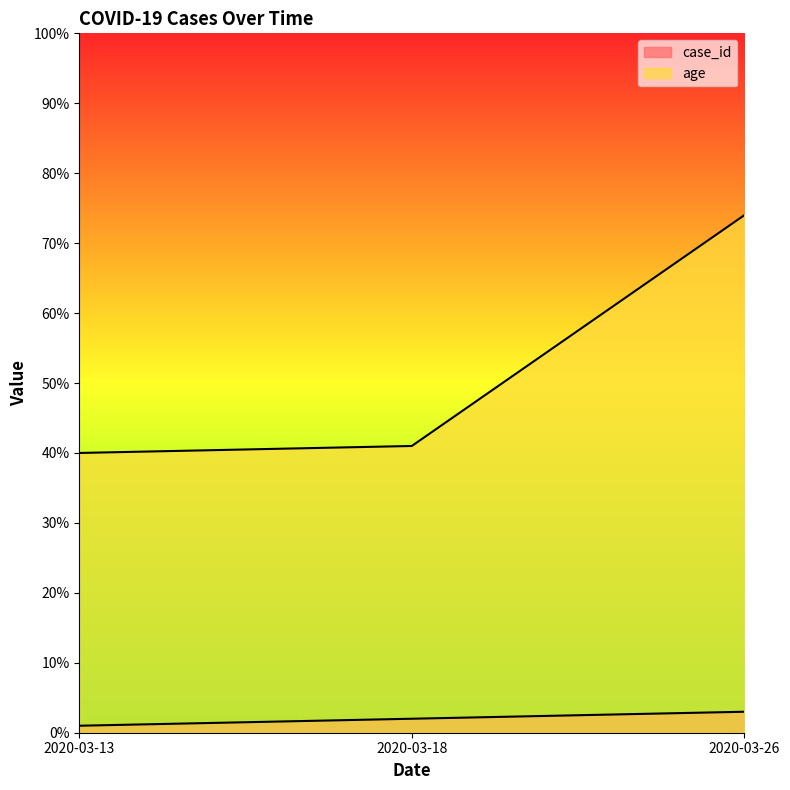

At which label does case_id first exceed 2?

2020-03-26